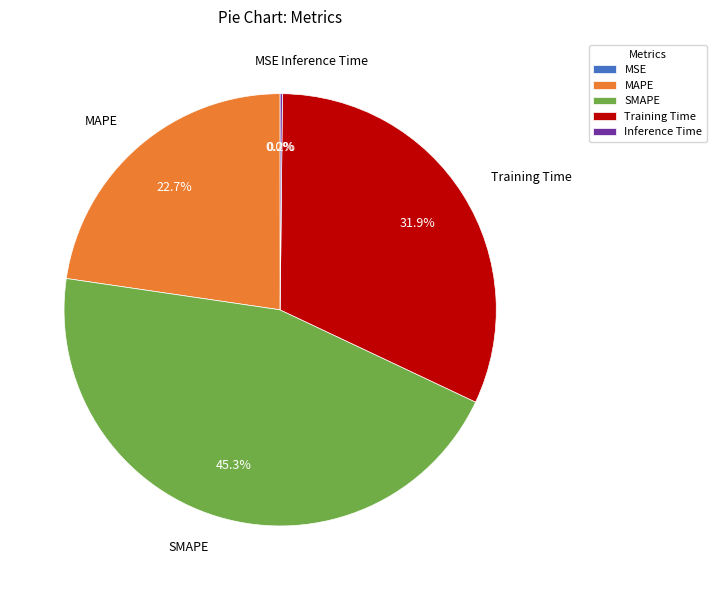

The MAPE slice represents 23% of the pie. True or false?

True